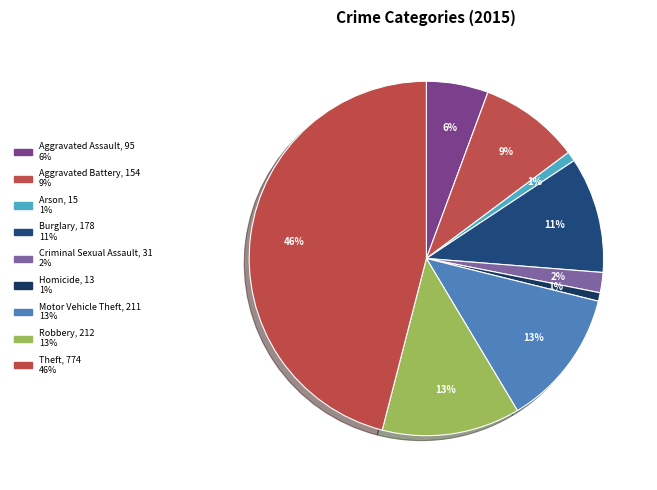

Does Theft account for over 50% of the chart?

No